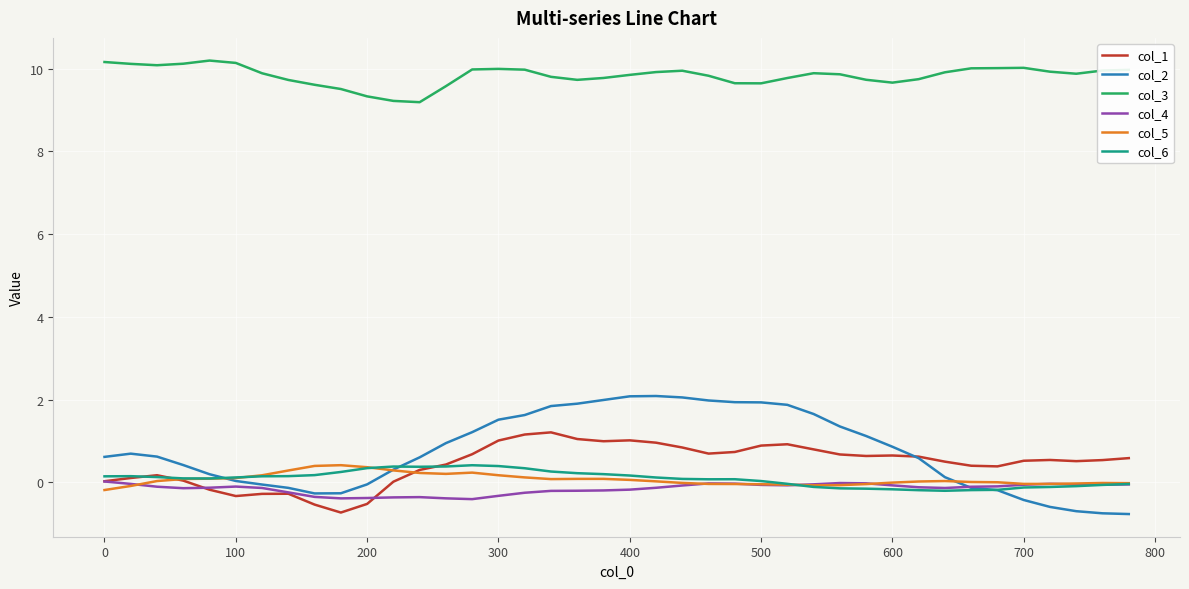

Which series has the widest spread of values?

col_2